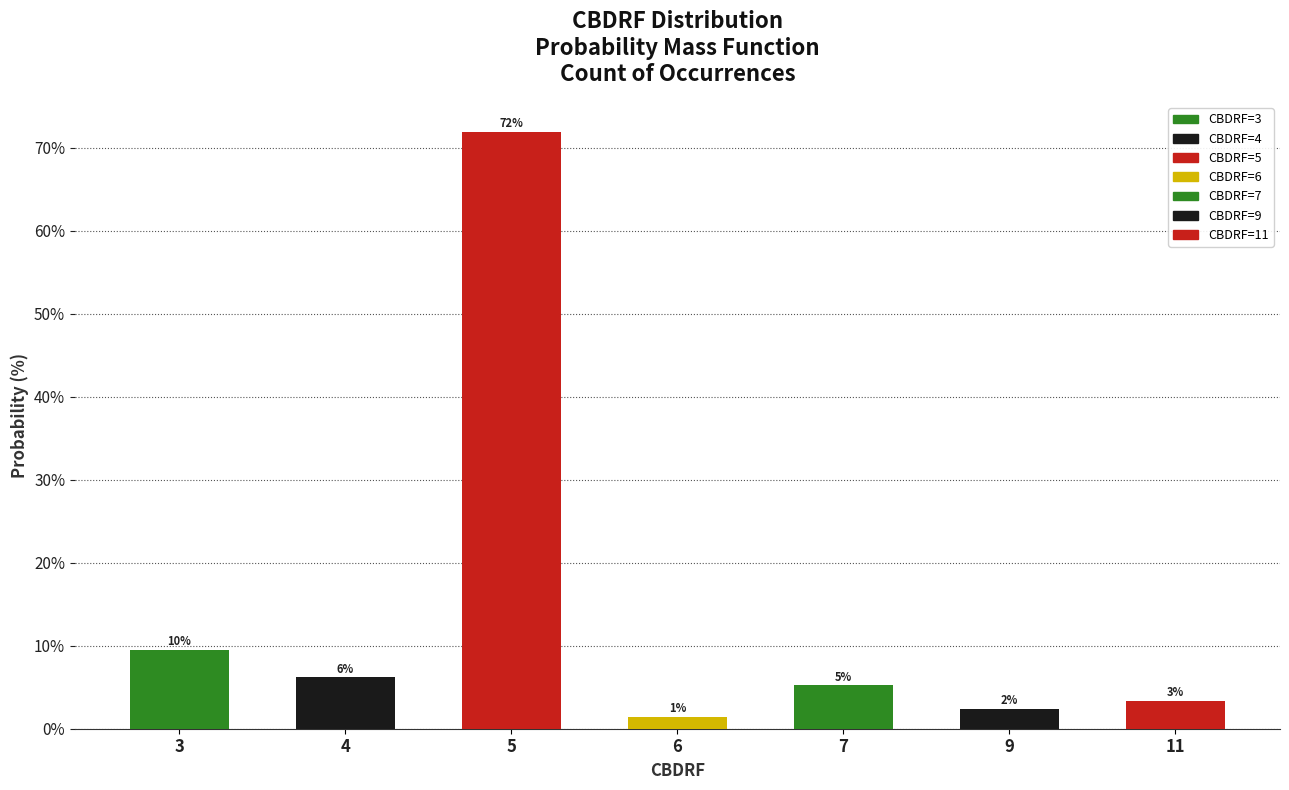

How many bars are there in total?

7